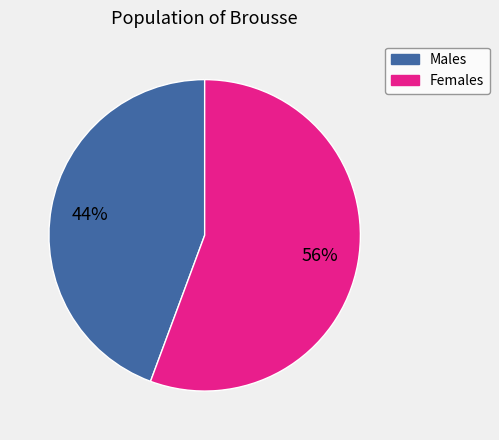

What is the largest slice in the pie chart?

Females